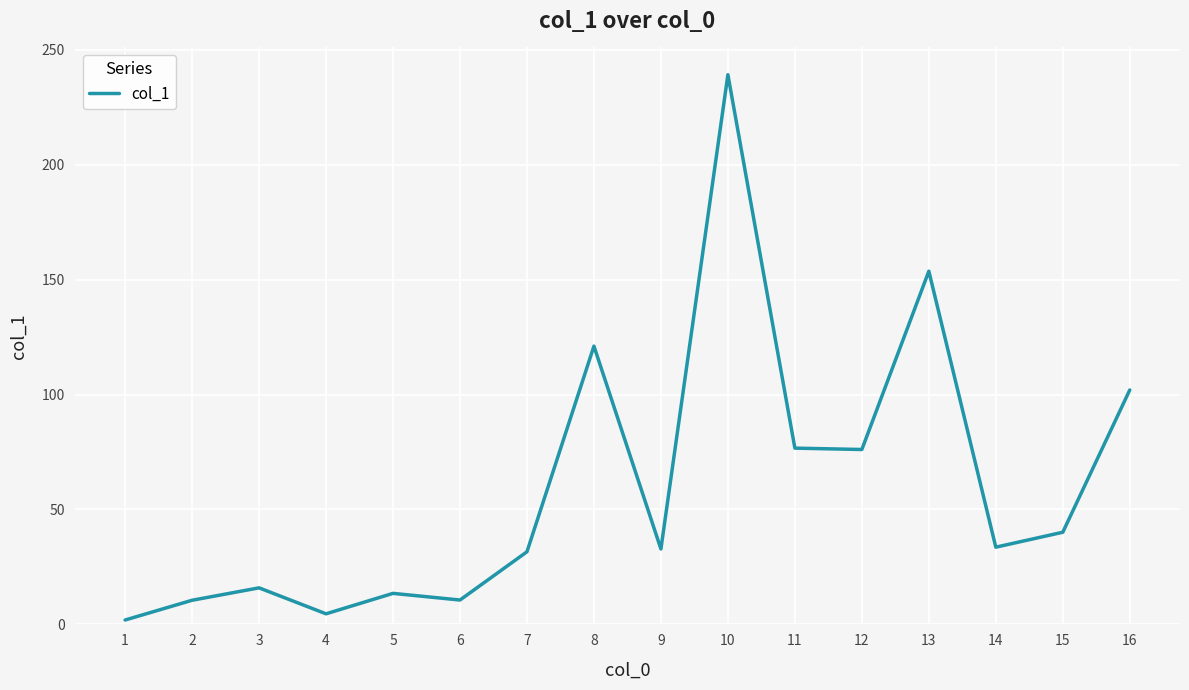

At which category does the data reach its first local valley?

4